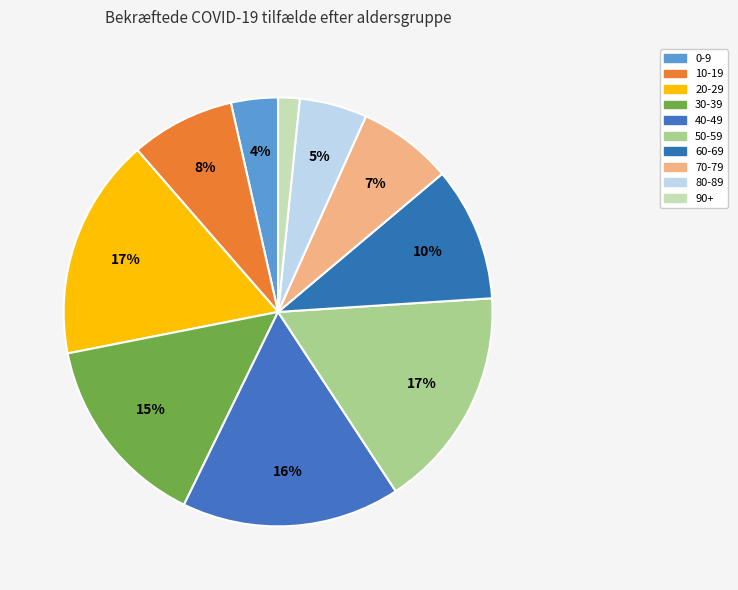

To the nearest percent, what is the combined percentage of 20-29 and 40-49?

33%